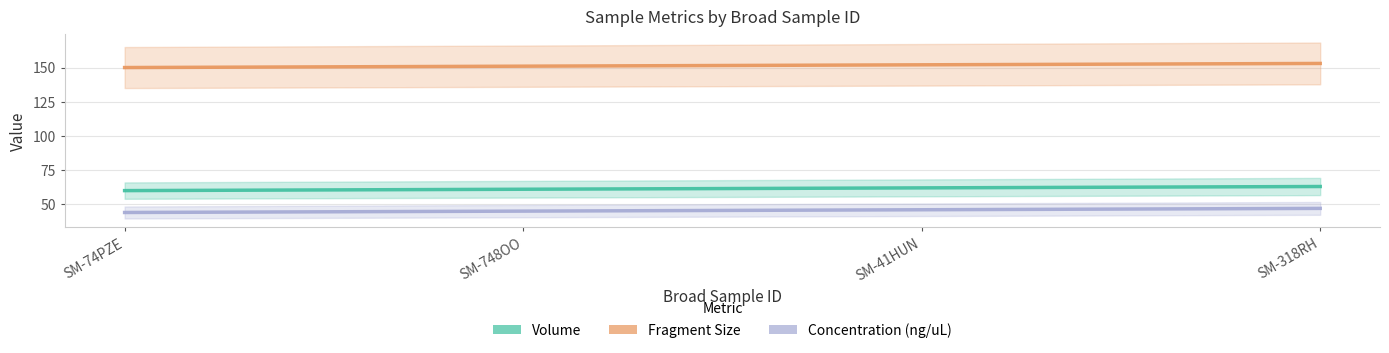

What is the total value across all series at SM-41HUN?

260